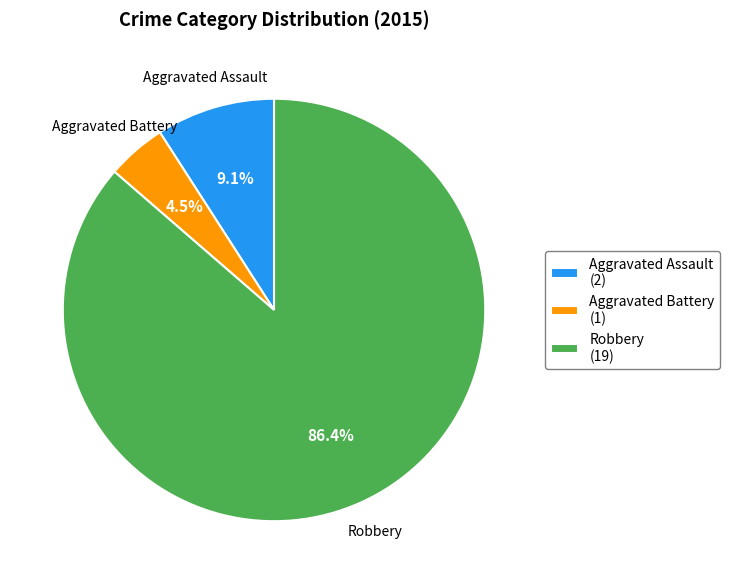

Combined, what portion of the pie is Aggravated Assault and Aggravated Battery?

13.6%